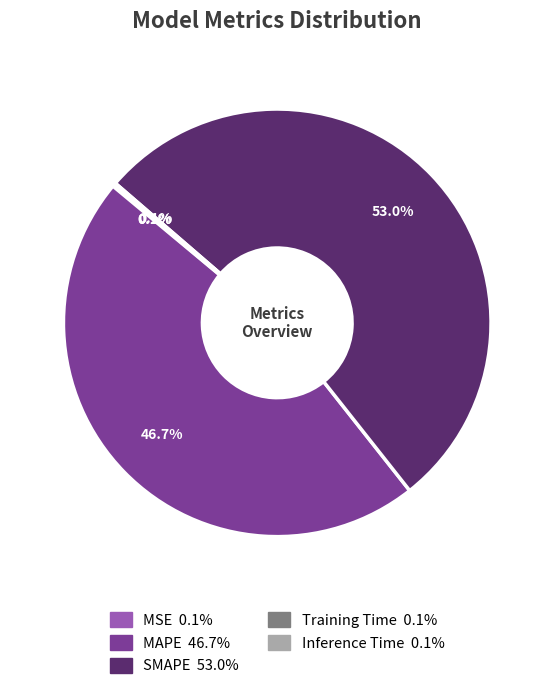

What portion of the pie excludes MAPE?

53.3%